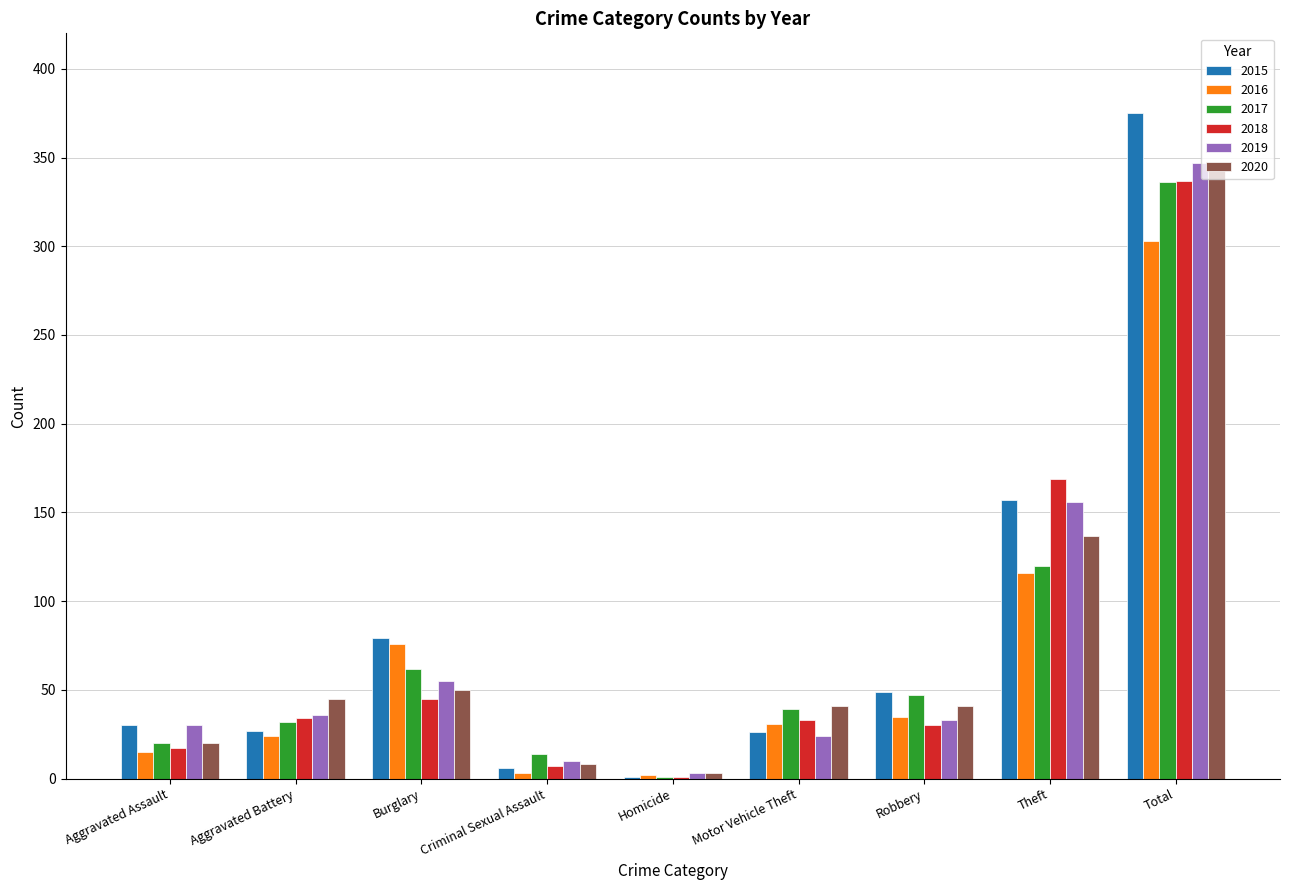

What is the highest value of the 2017 series?

336